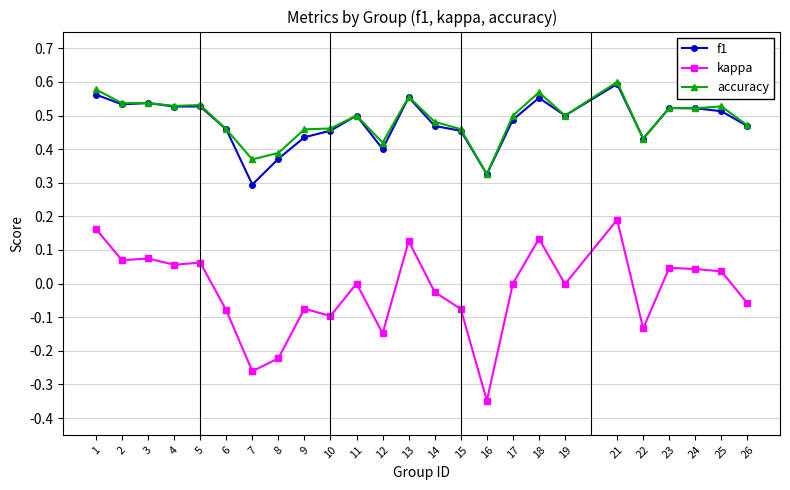

At which category does the chart reach its minimum across all series?

16